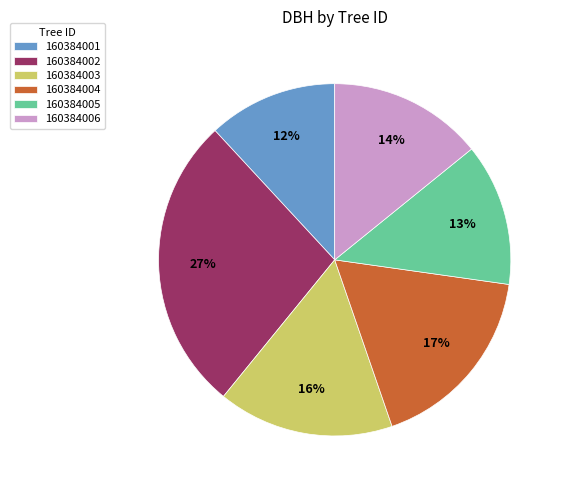

True or false: 160384002 accounts for 12% of the total.

False